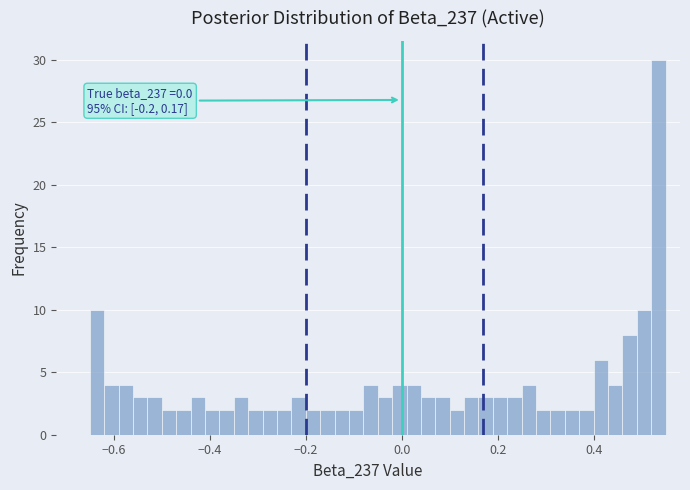

Around what value on the x-axis is the tallest bar? Give the approximate position of its centre, as read against the axis.

0.54